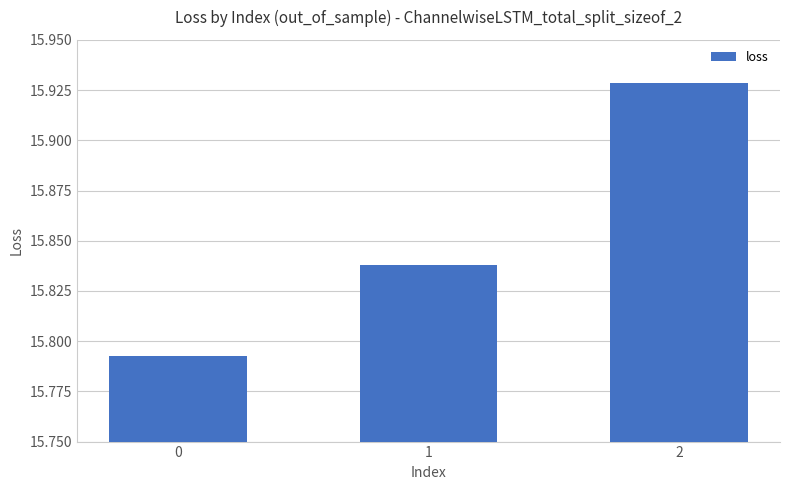

Approximately how many times larger is the value at 2 compared to 1?

1.0